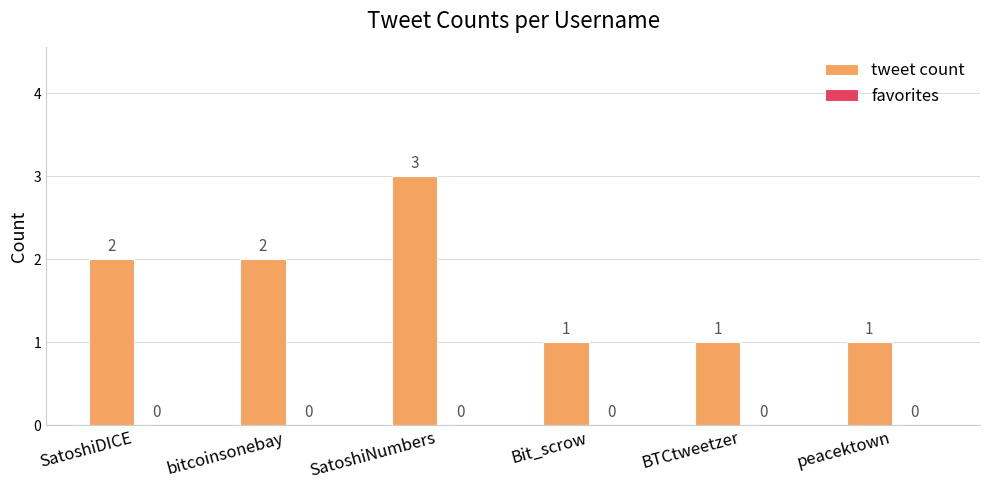

Count the values in the range 1 to 2.

5